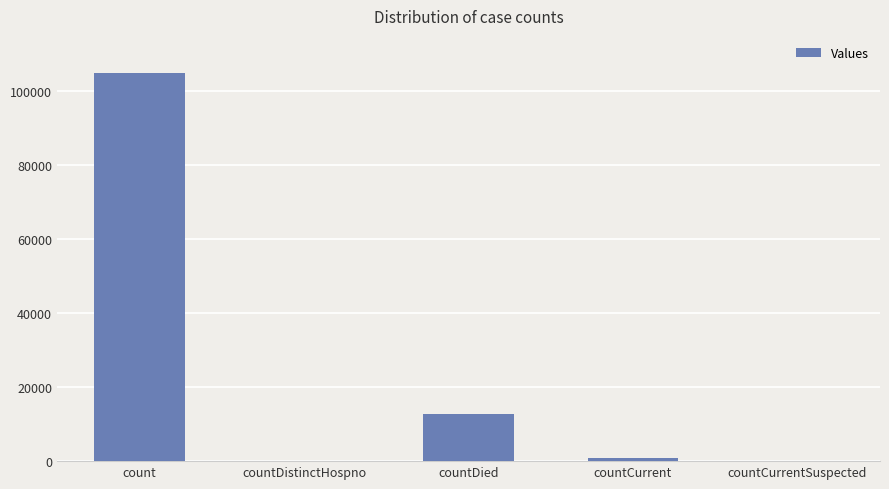

The chart shows a value of 172883 at count. True or false?

False